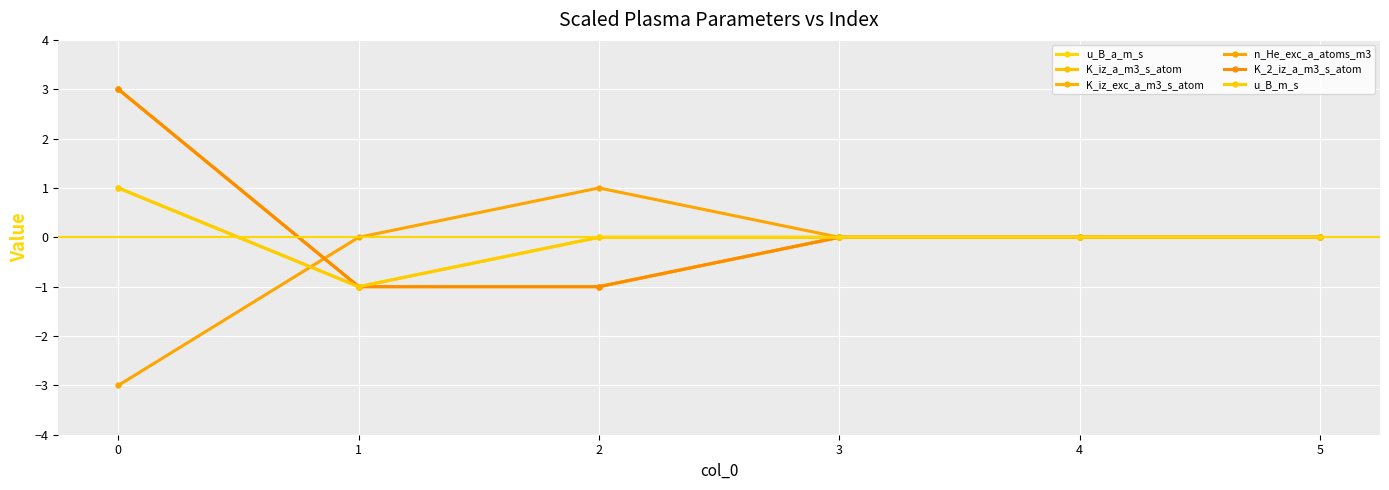

Where is the first local maximum for n_He_exc_a_atoms_m3?

2